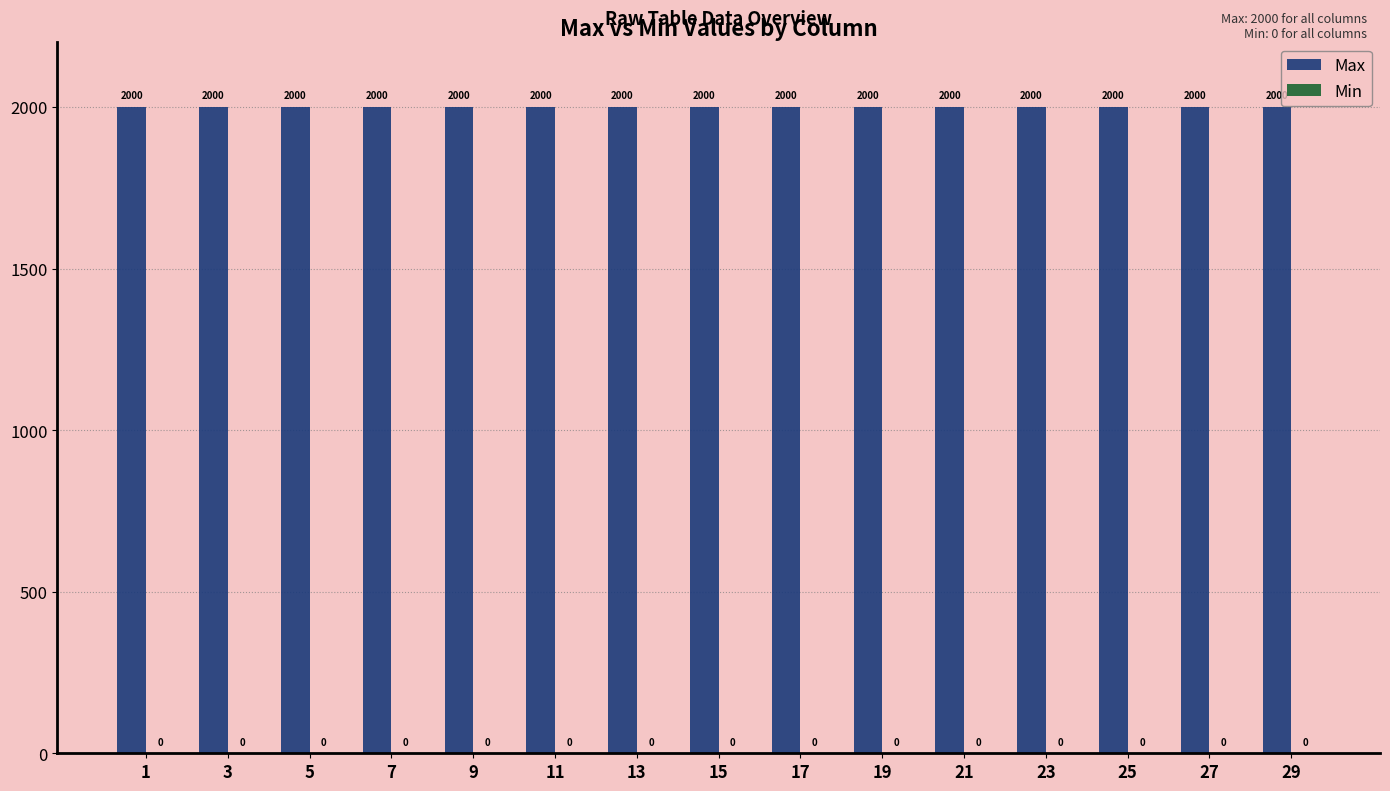

Reading left to right, what are all the values shown in this chart?

Max: 1=2000	3=2000	5=2000	7=2000	9=2000	11=2000	13=2000	15=2000	17=2000	19=2000	21=2000	23=2000	25=2000	27=2000	29=2000
Min: 1=0	3=0	5=0	7=0	9=0	11=0	13=0	15=0	17=0	19=0	21=0	23=0	25=0	27=0	29=0